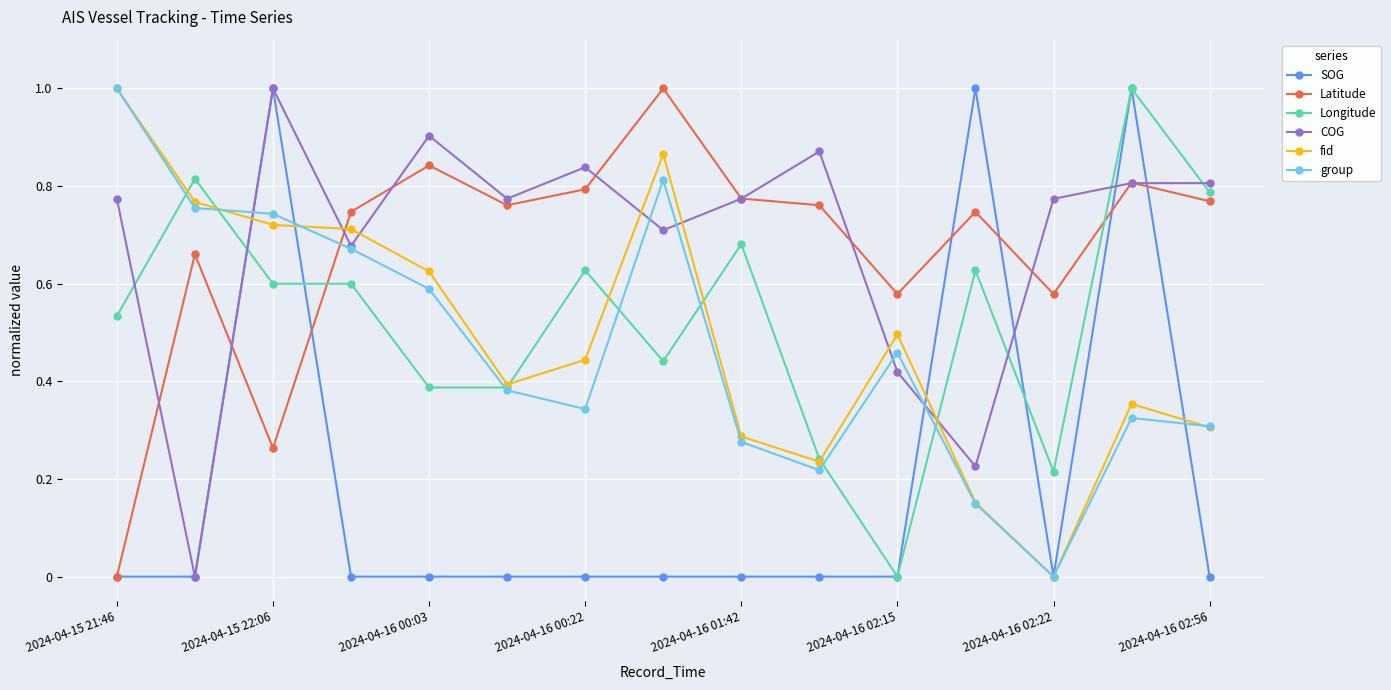

What is the highest value of the COG series?

1.0